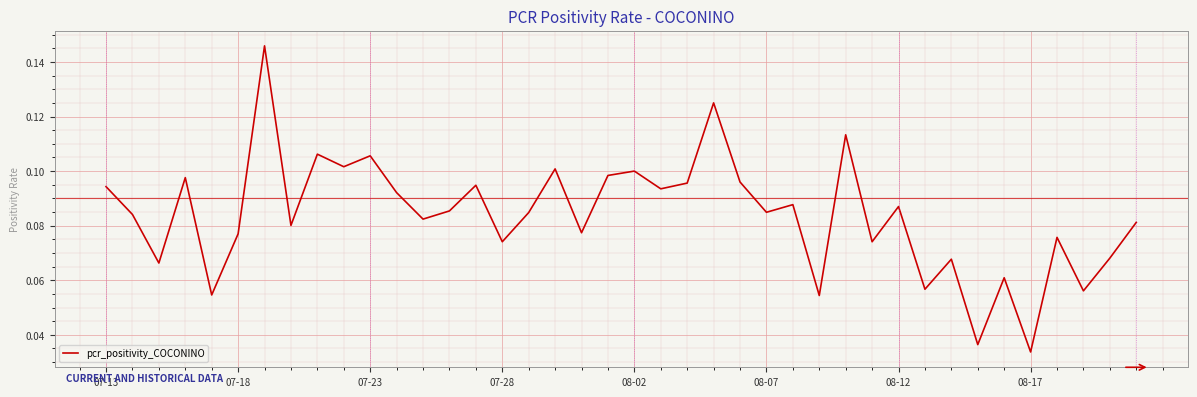

How many points are higher than both their immediate neighbors (excluding endpoints)?

14